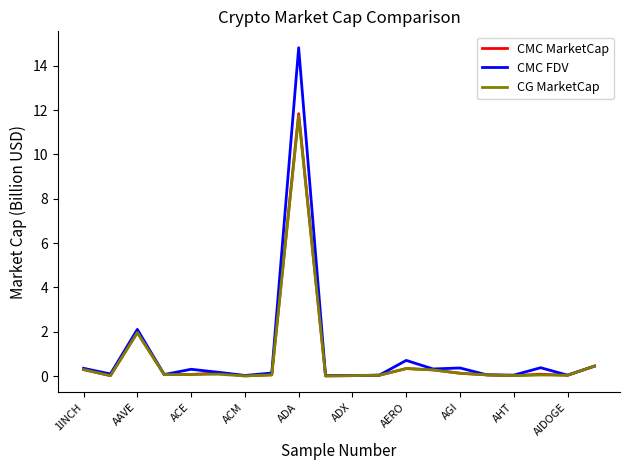

What is the difference between the maximum and minimum values in the CMC MarketCap series?

11.8